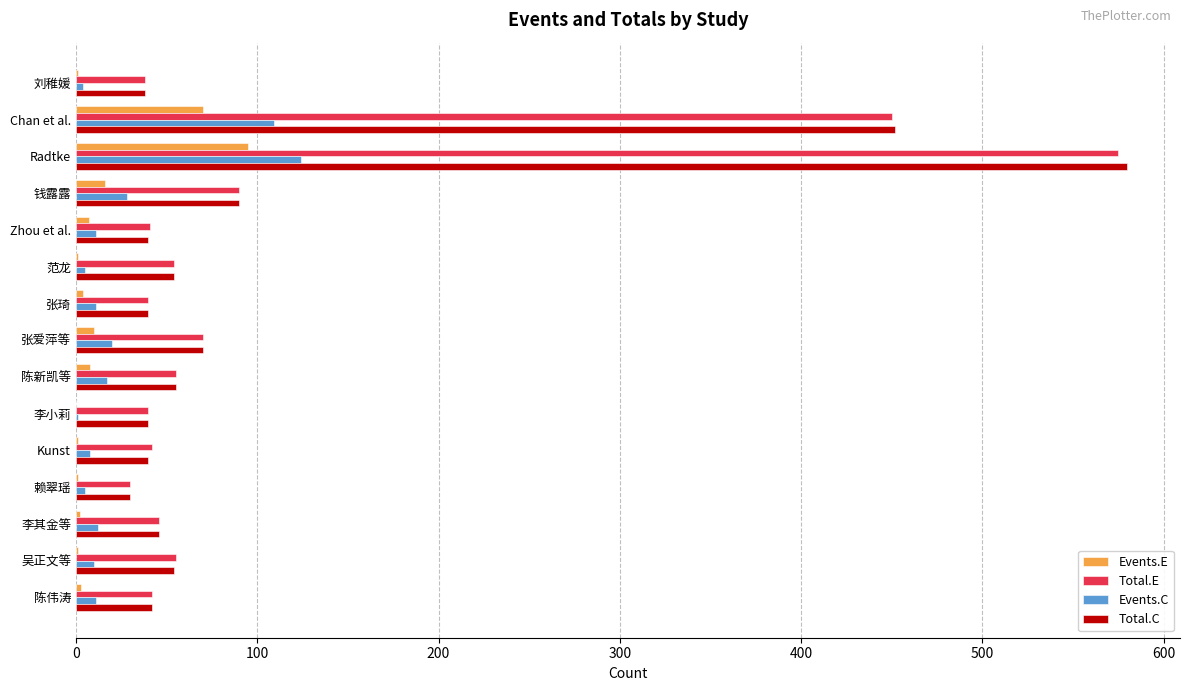

How many data points does each series have?

15